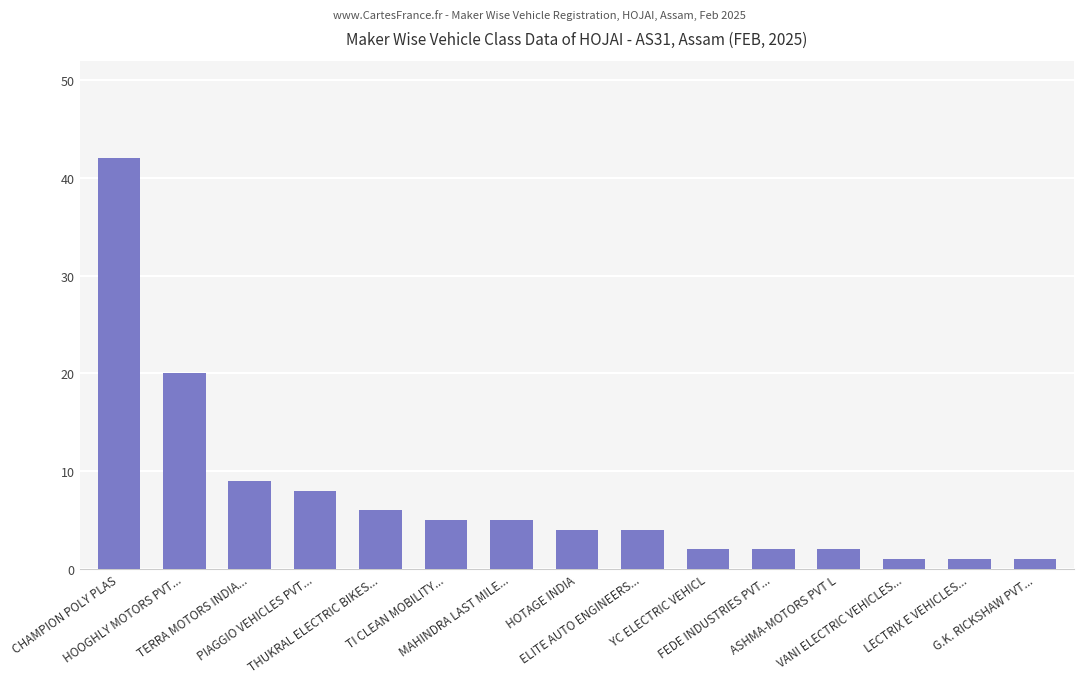

Which label corresponds to the largest value in the chart?

CHAMPION POLY PLAS